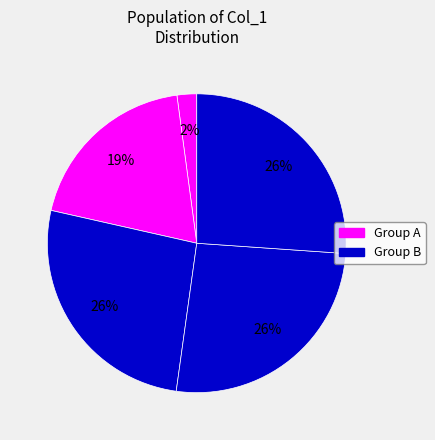

Count the number of slices in the pie.

5